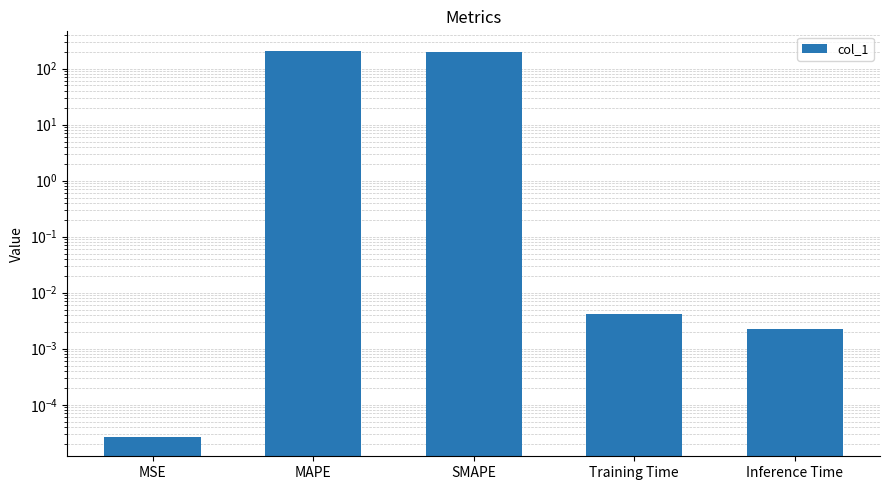

List the labels in order of value, largest first.

MAPE, SMAPE, Training Time, Inference Time, MSE